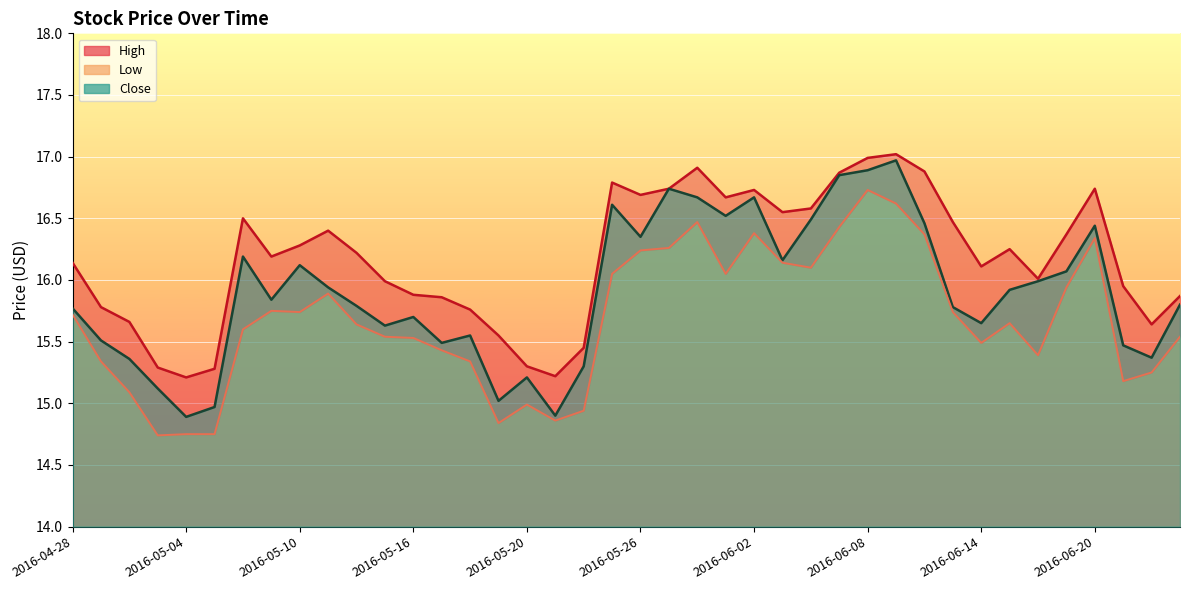

Which series has the largest total across all categories?

High